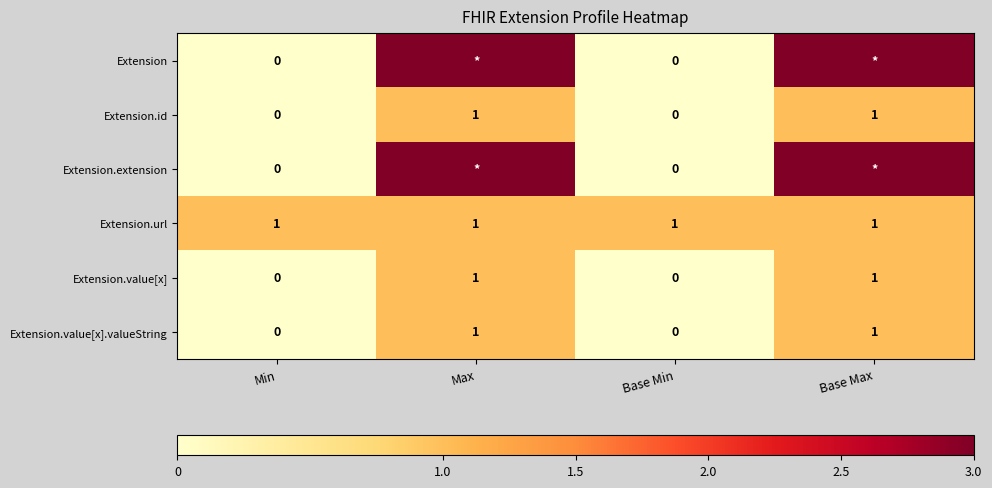

What is the maximum value for Extension.id?

1